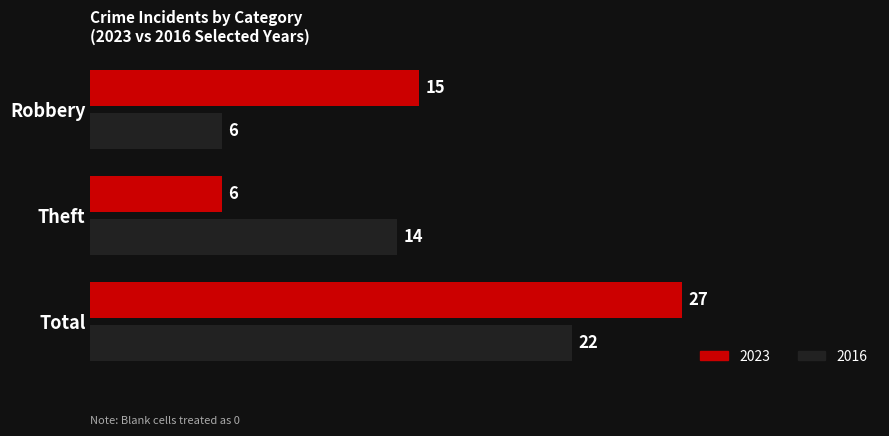

What is the difference between the highest and lowest values at Robbery?

9